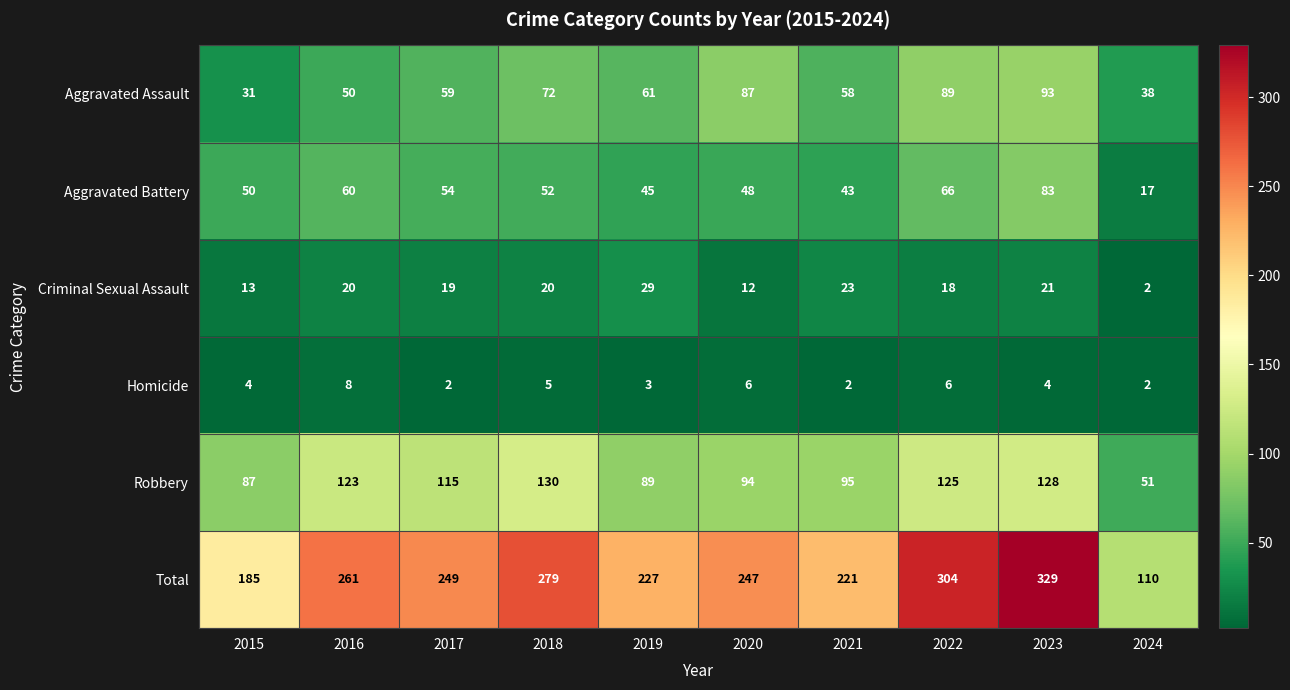

At which category is the sum across all series the highest?

2023